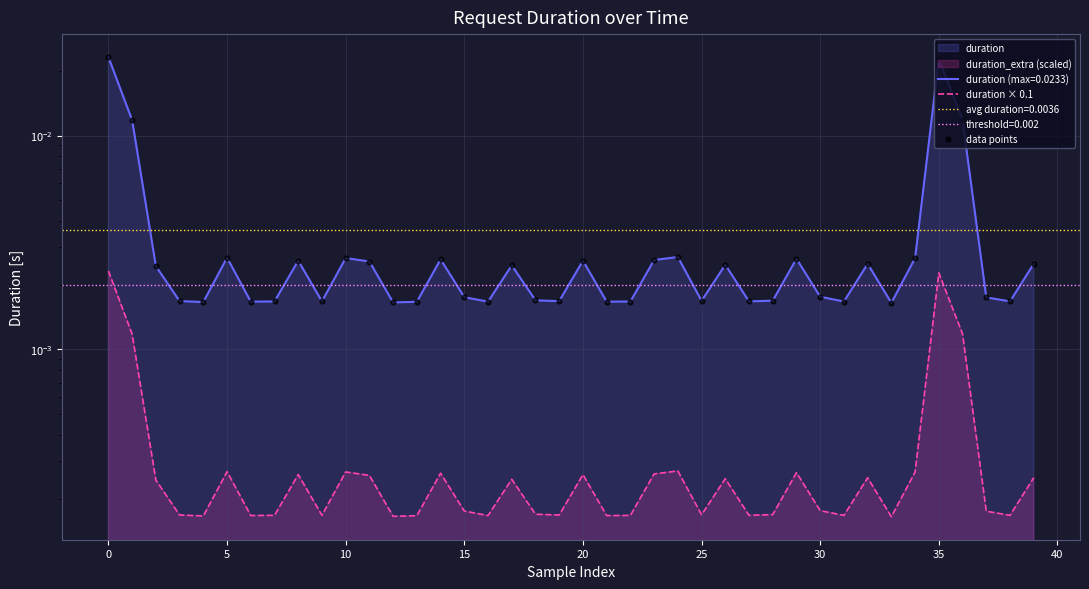

At how many categories does at least one series exceed 0?

40